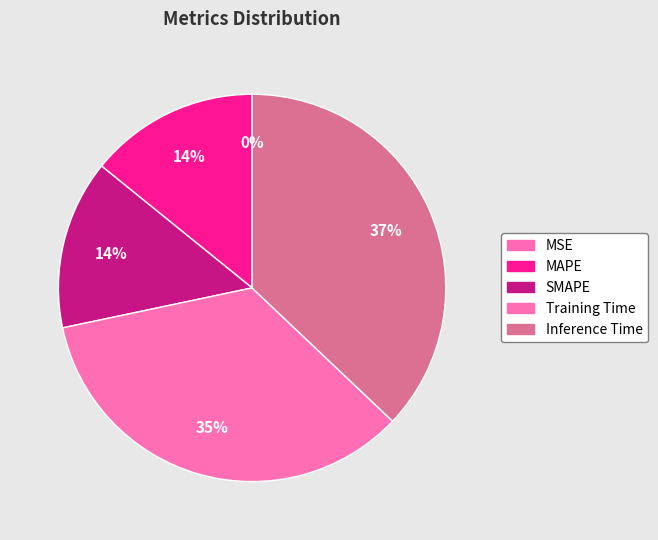

Is there a majority slice in this chart?

No